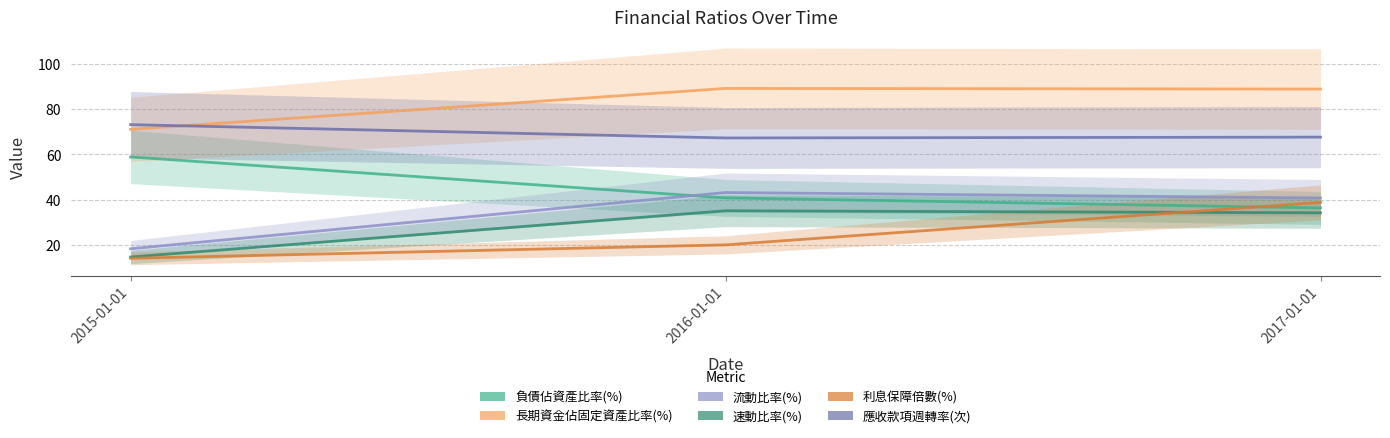

How many lines are shown in the chart?

6